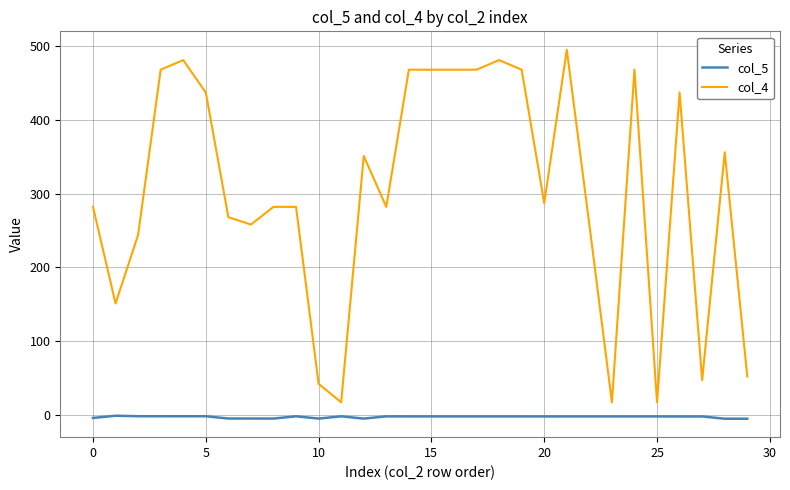

What is the greatest value displayed?

495.0